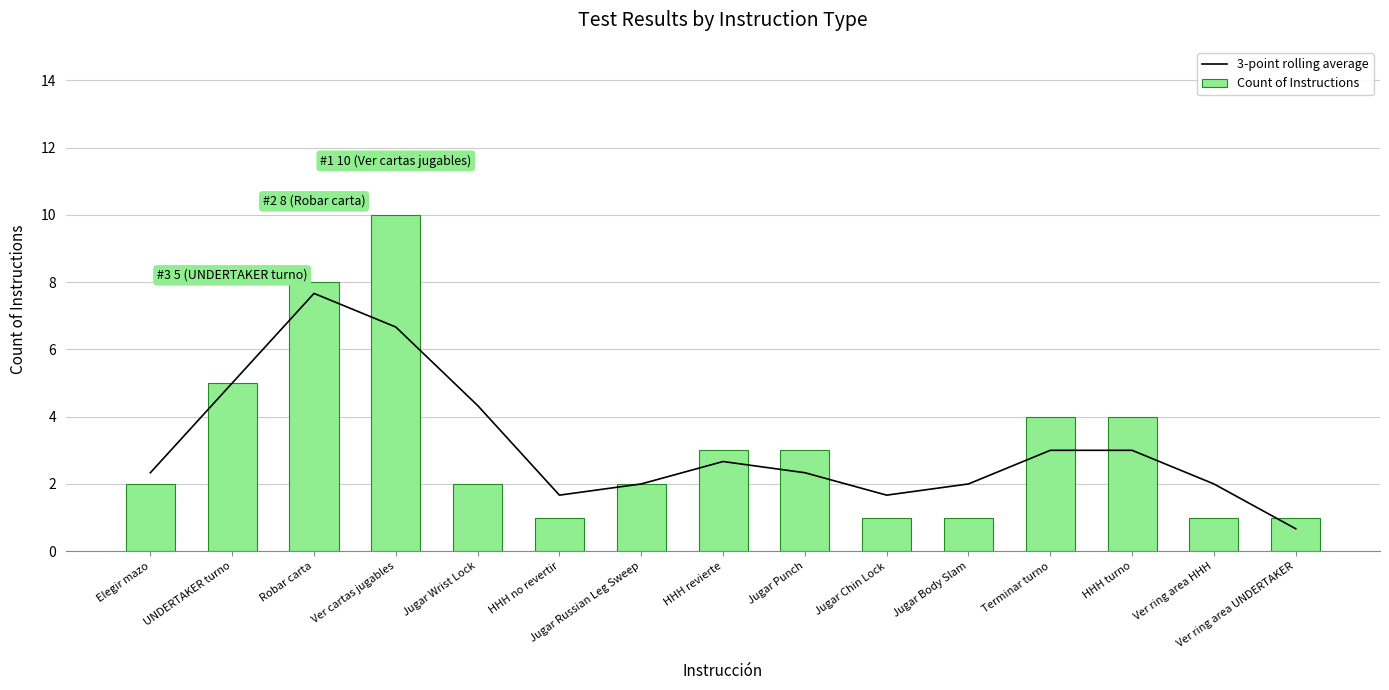

What is the sum of all Count of Instructions values?

48